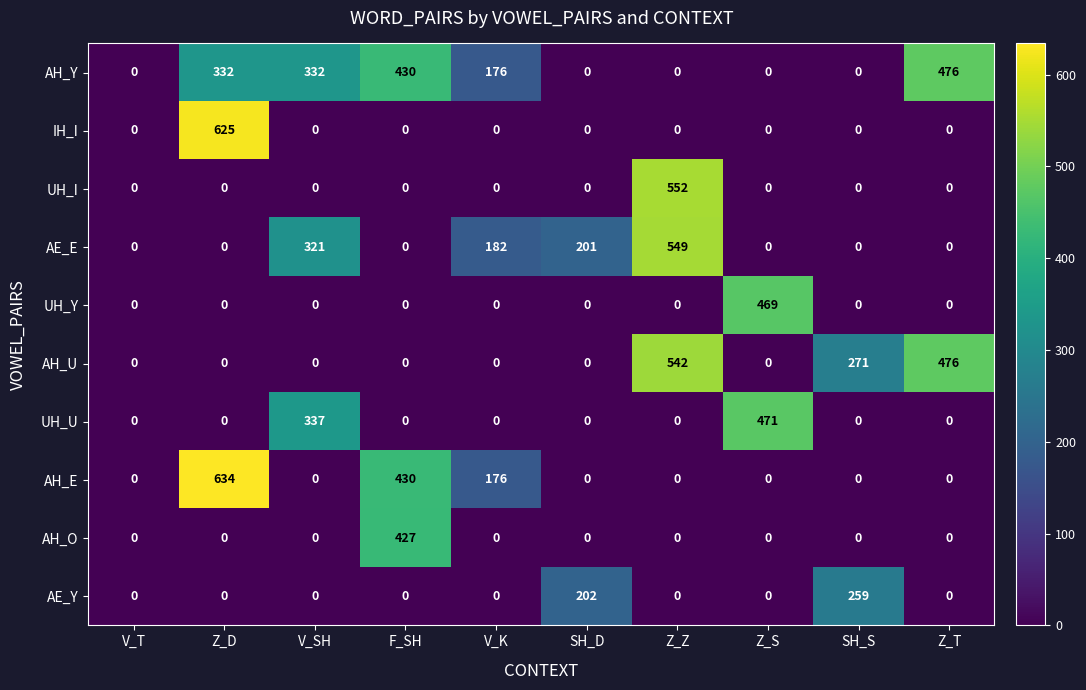

What is the difference between the second highest and minimum values in the AE_Y series?

202